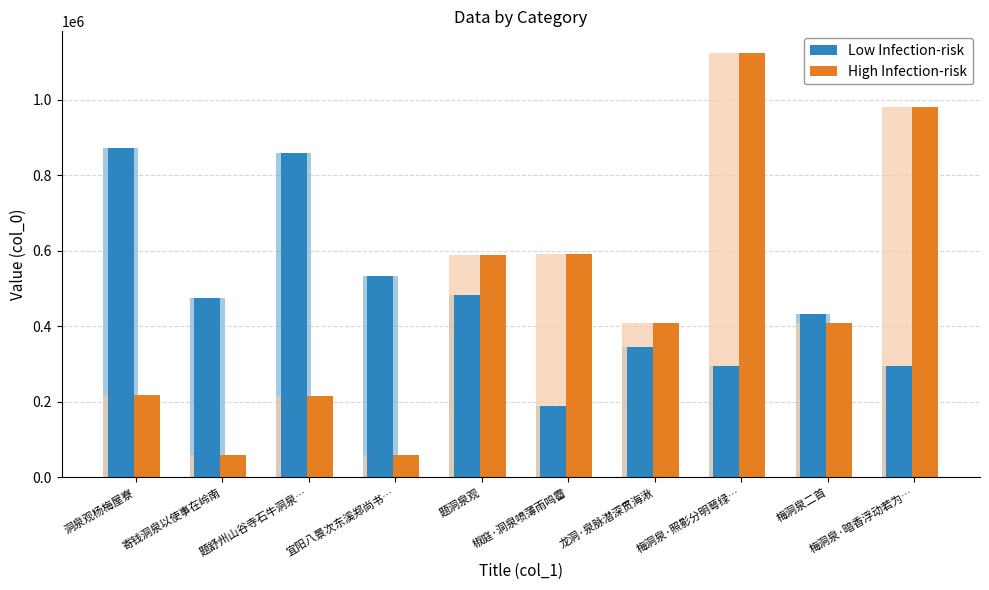

Rank the categories by High Infection-risk value from lowest to highest.

宜阳八景次东溪郑尚书…, 寄钱洞泉以使事在岭南, 题舒州山谷寺石牛洞泉…, 洞泉观杨梅屋寮, 梅洞泉二首, 龙洞·泉脉潜深贯海湫, 题洞泉观, 椒庭·洞泉喷薄雨鸣霤, 梅洞泉·暗香浮动若为…, 梅洞泉·照影分明萼绿…